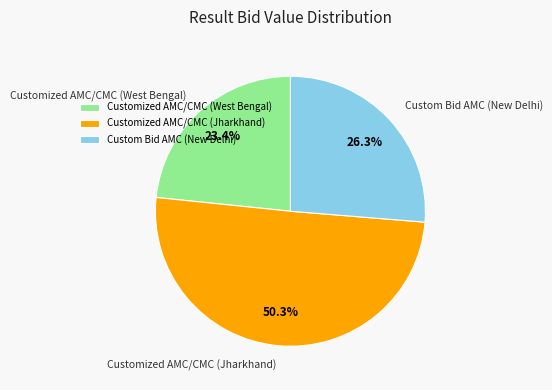

To the nearest percent, what is the average slice percentage?

33%